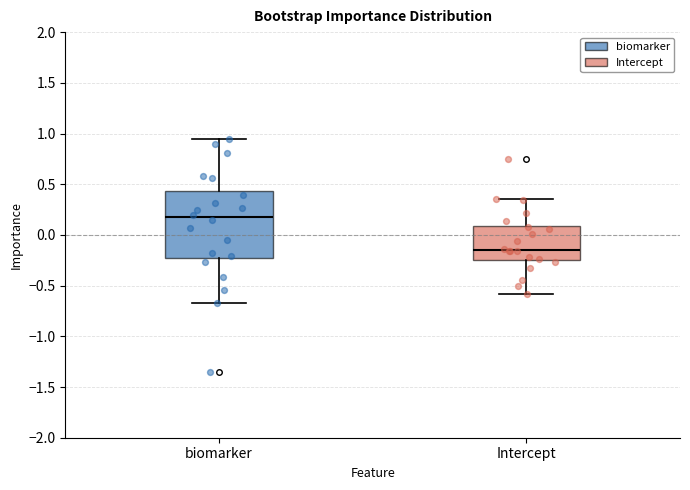

Which box's median line is the highest?

biomarker